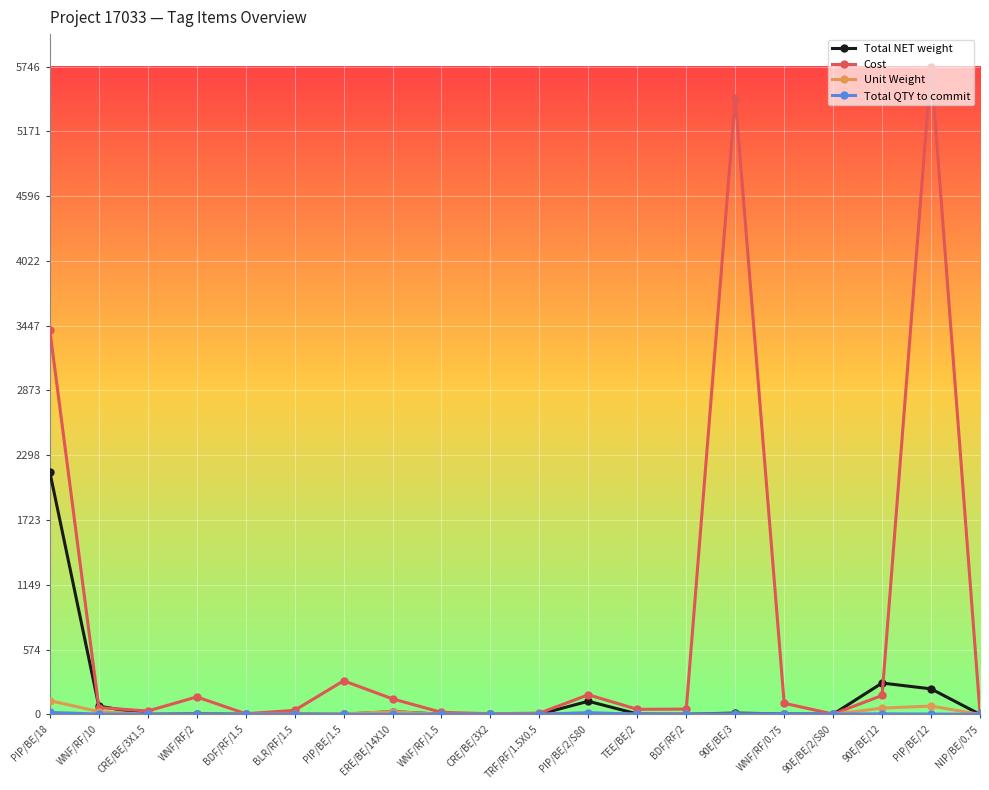

True or false: Total NET weight has more than 0 points higher than both neighbors.

True